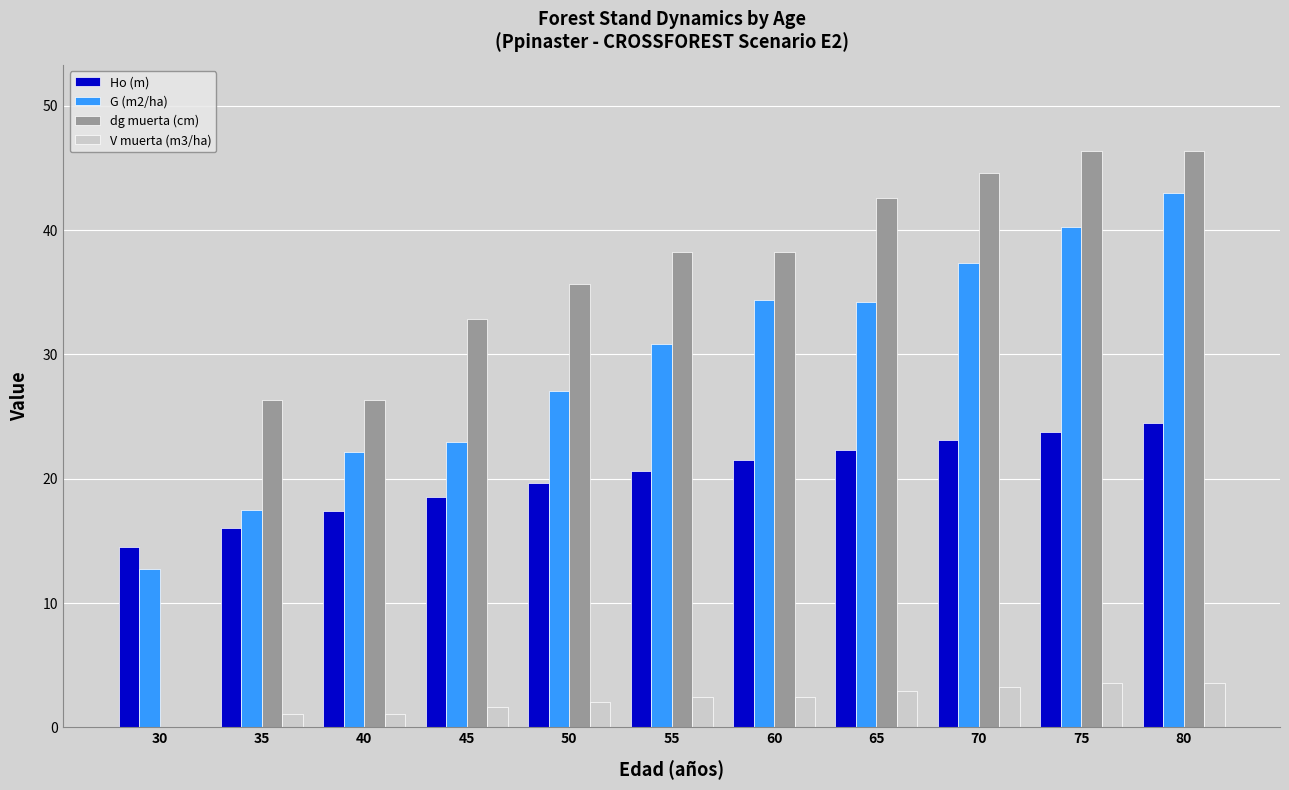

What is the total value across all series at 45?

76.1